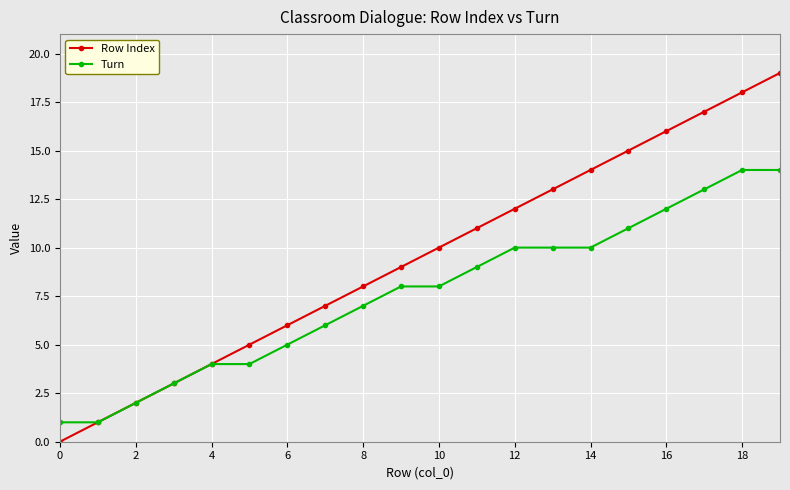

What is the maximum value shown in the chart?

19